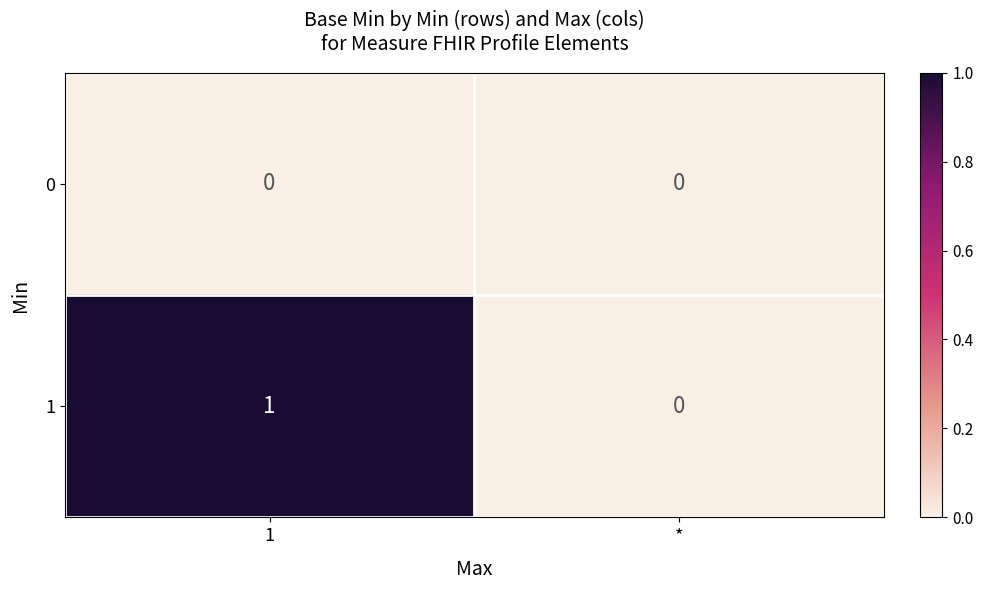

List the series in order of their overall mean, lowest first.

0, 1